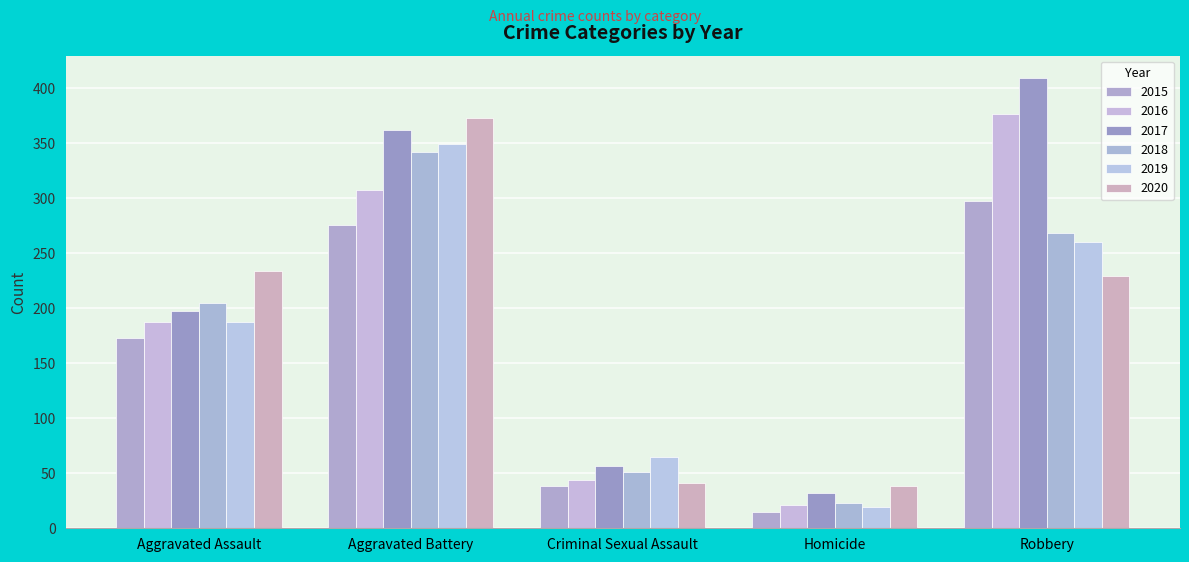

How many values in the 2020 series are below 229?

2